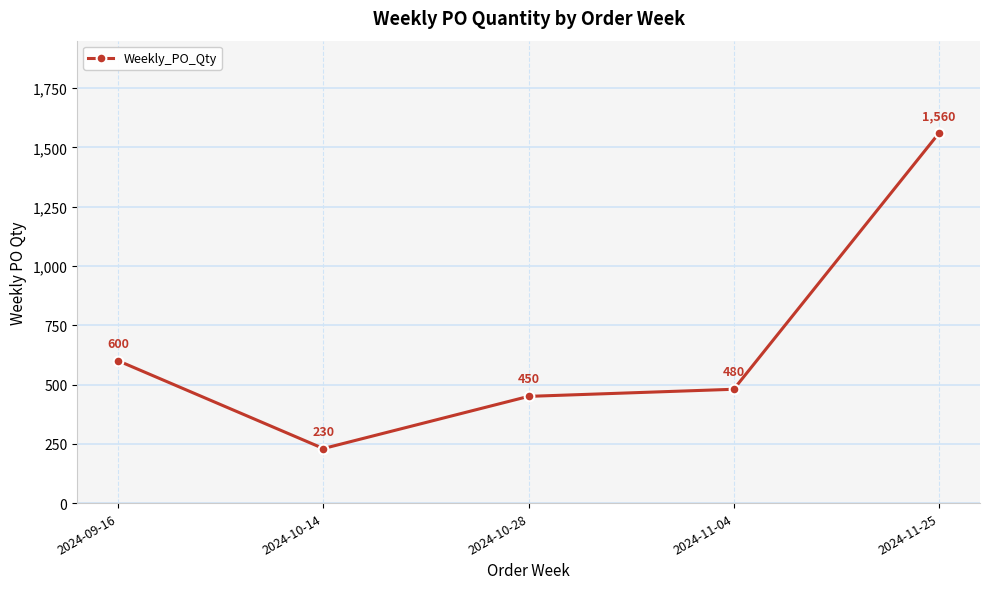

What is the label of the 2nd point from the right?

2024-11-04